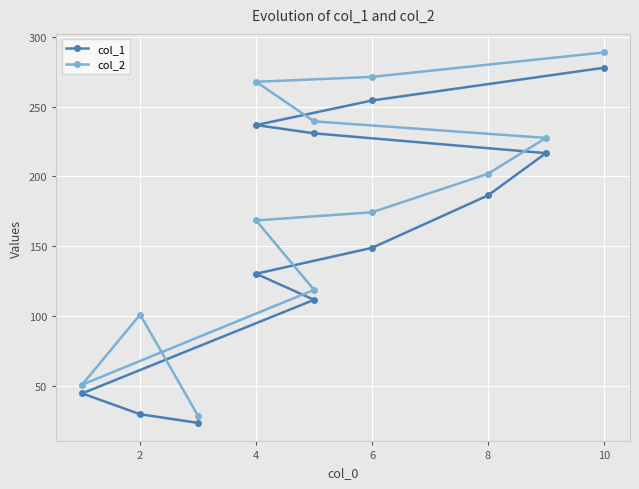

List the series in order of their peak value, highest first.

col_2, col_1